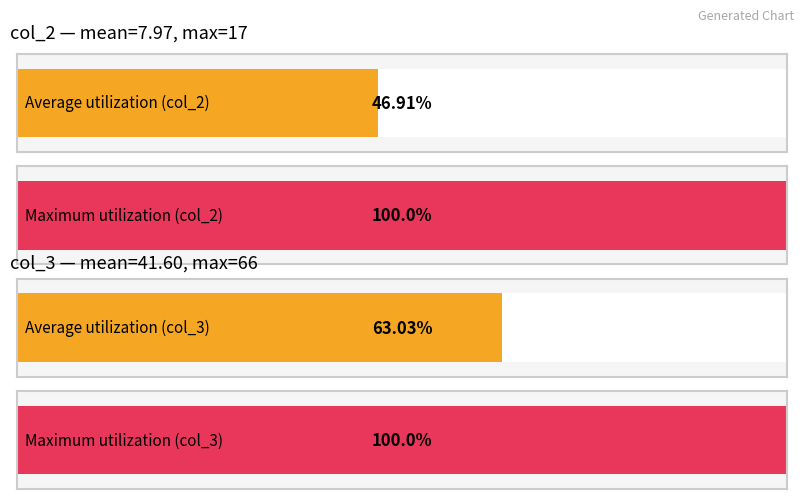

True or false: col_2 has a value of 5 at 13.

True